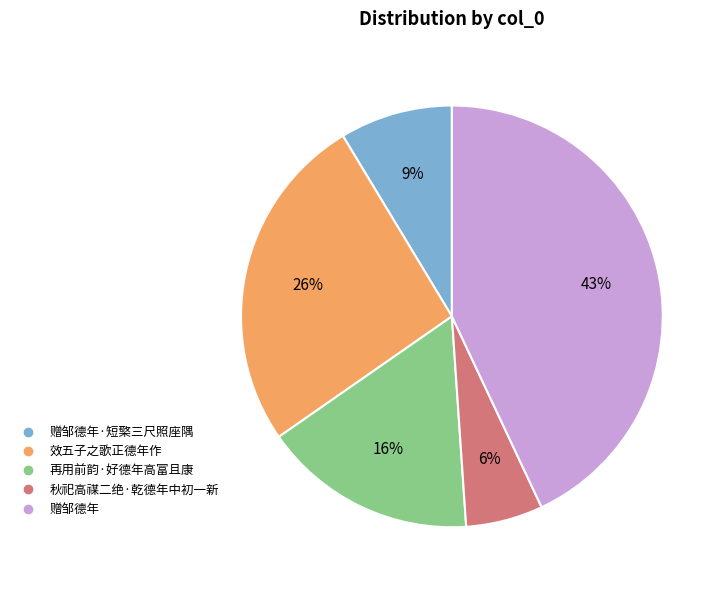

To the nearest percent, what is the difference between the largest and smallest slice percentages?

37%